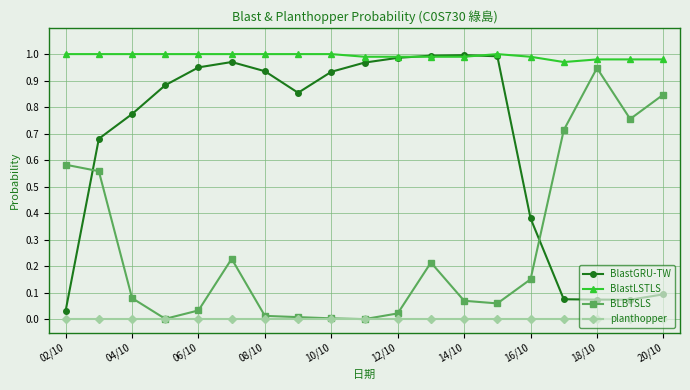

Which series has the largest total across all categories?

BlastLSTLS